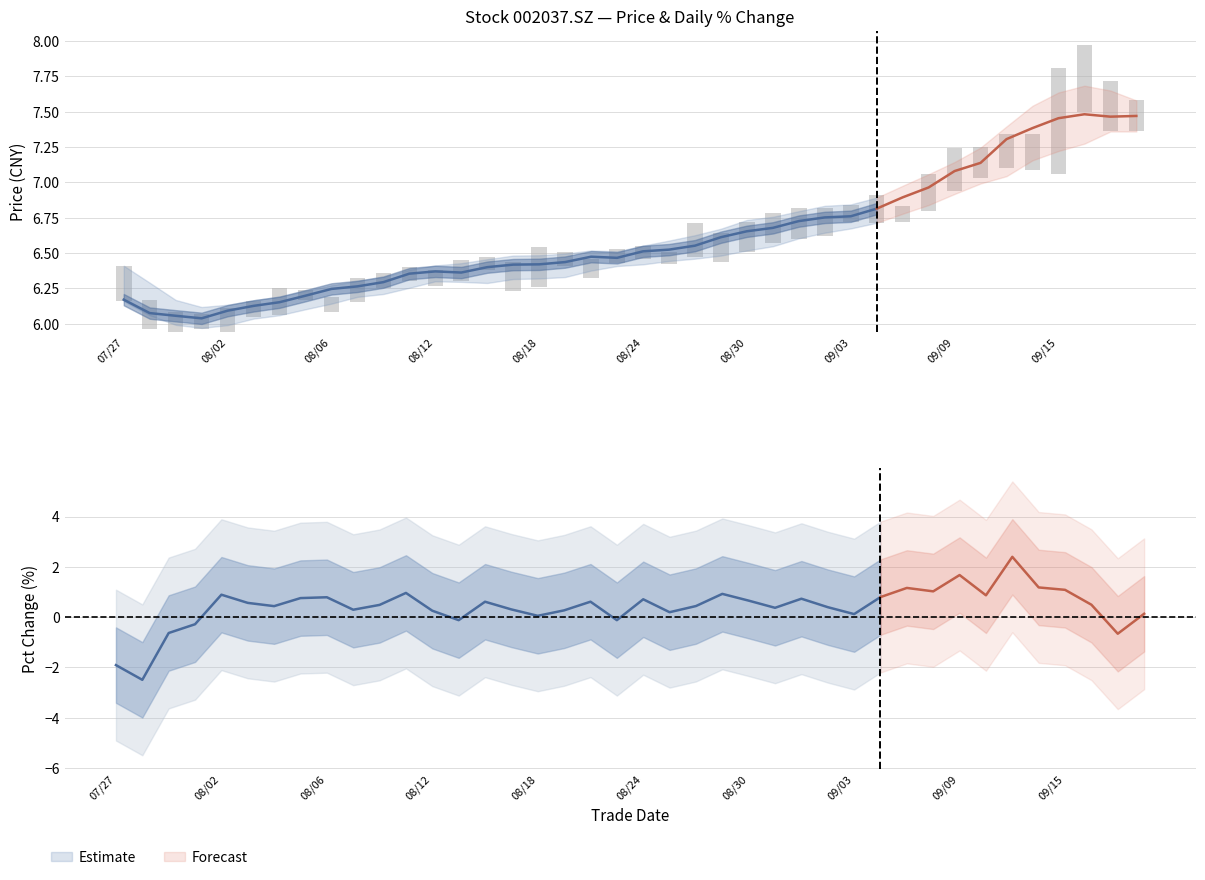

At which label is the value closest to 0?

09/03